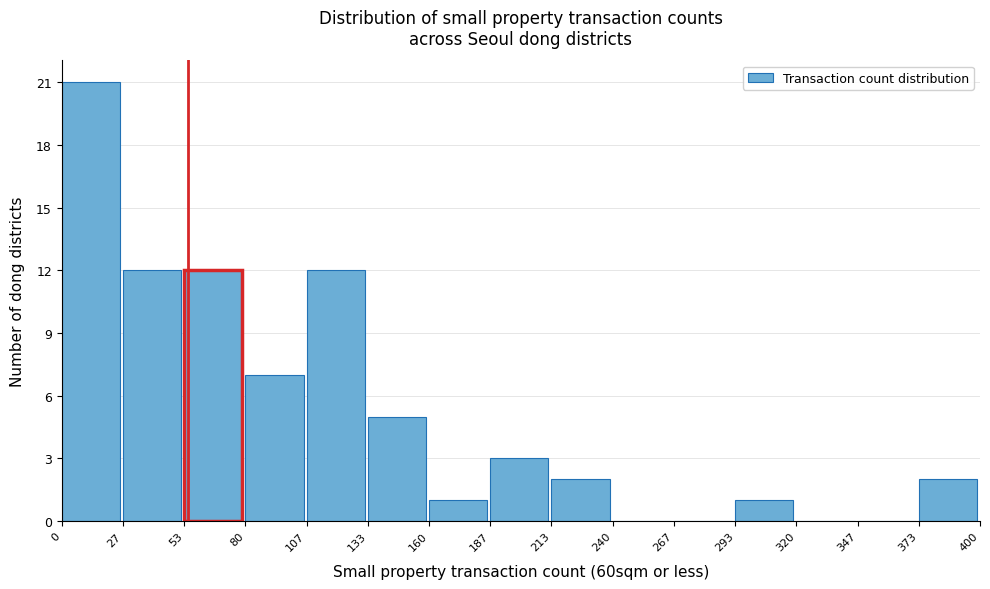

How tall is the bar that spans 187 to 213 on the x-axis? The values are not printed on the chart, so give them approximately, as read against the axis.

3